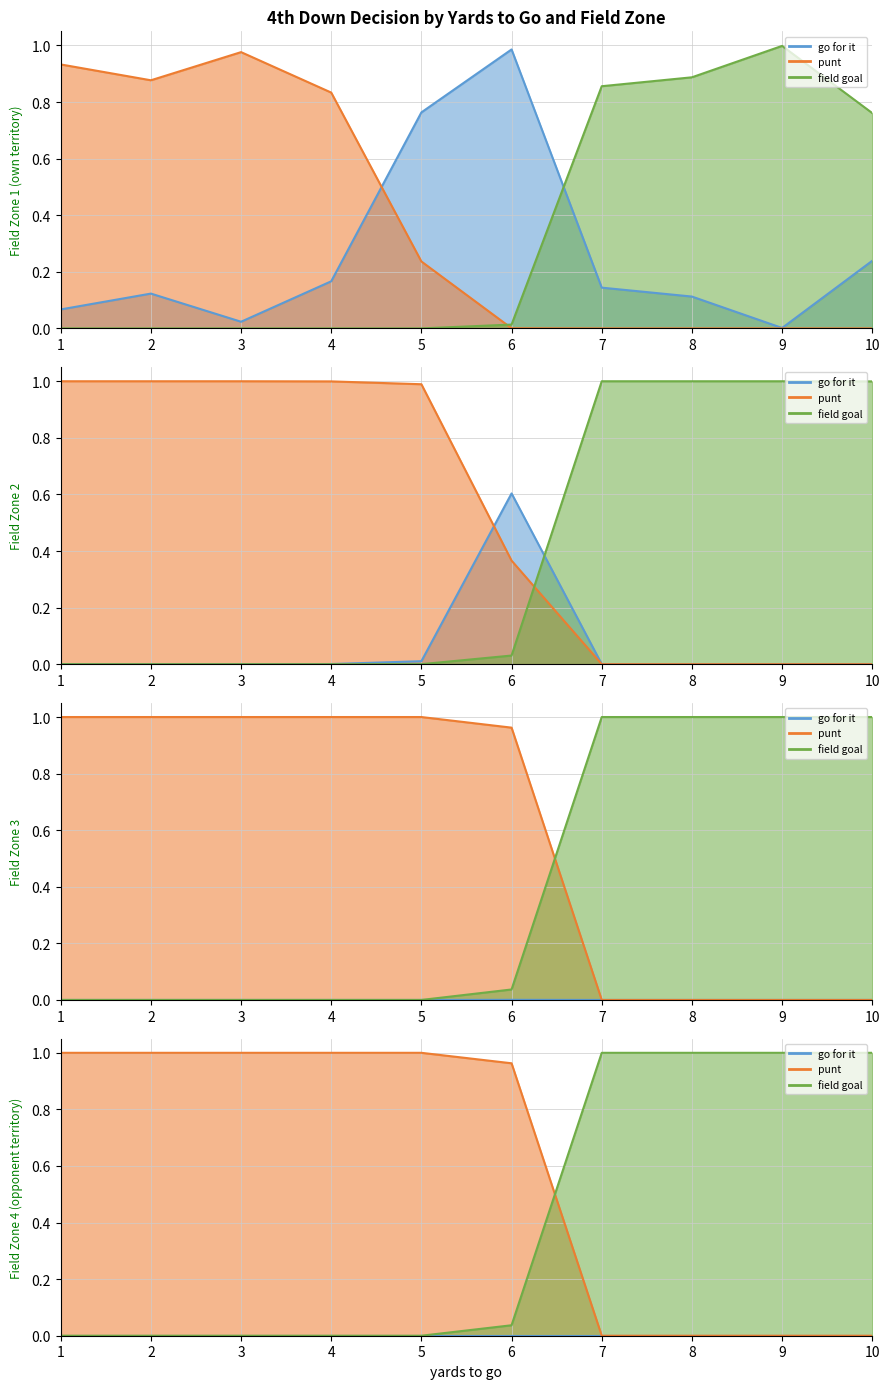

What is the average value of the gofor series?

0.3